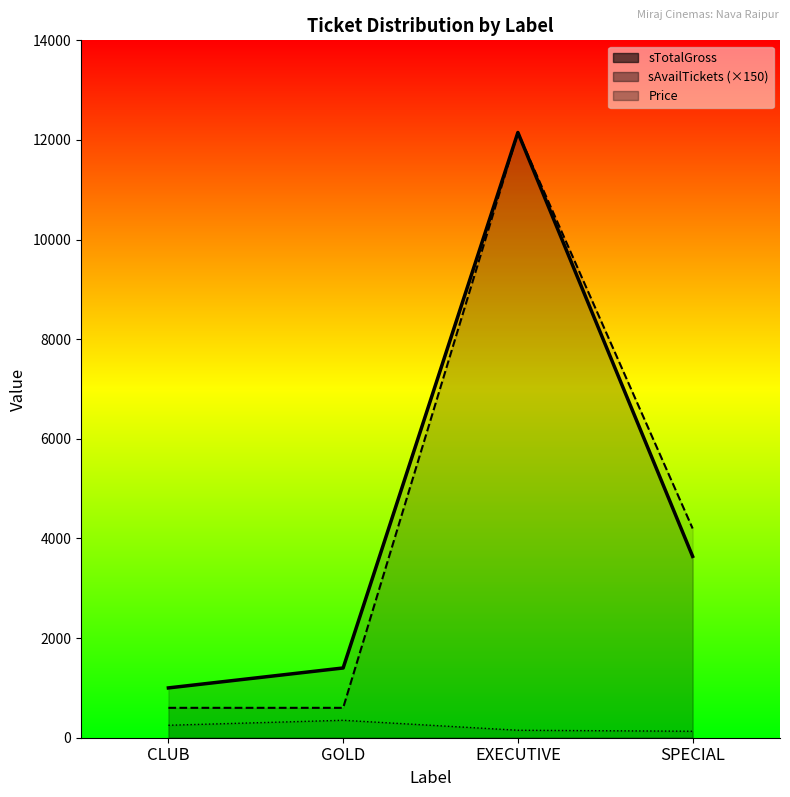

Reading right to left, extract all data points from this chart.

Price: 130	150	350	250
sTotalGross: 3640	12150	1400	1000
sAvailTickets: 4200	12150	600	600